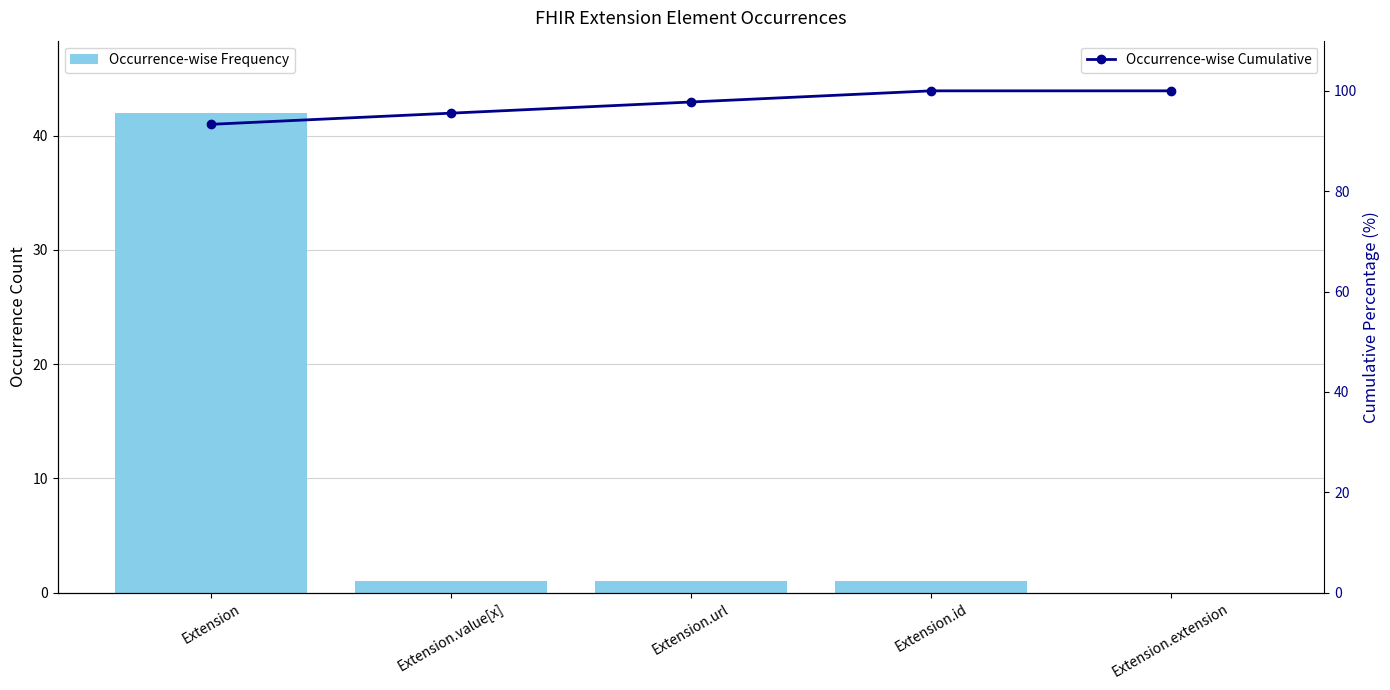

At how many categories does at least one series exceed 87?

5